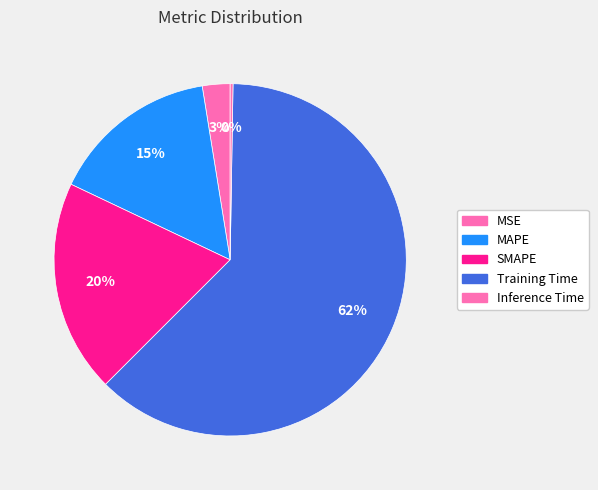

Which slice is the largest?

Training Time